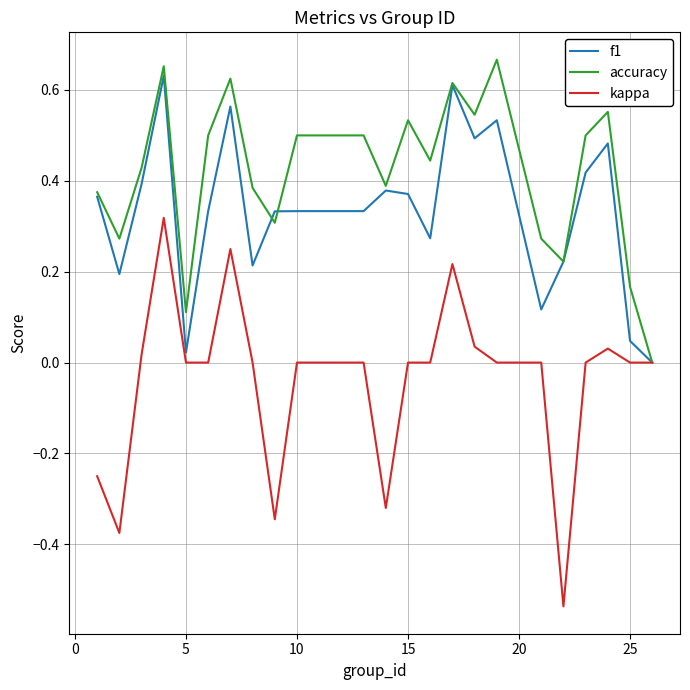

How many values in the accuracy series exceed 0?

23